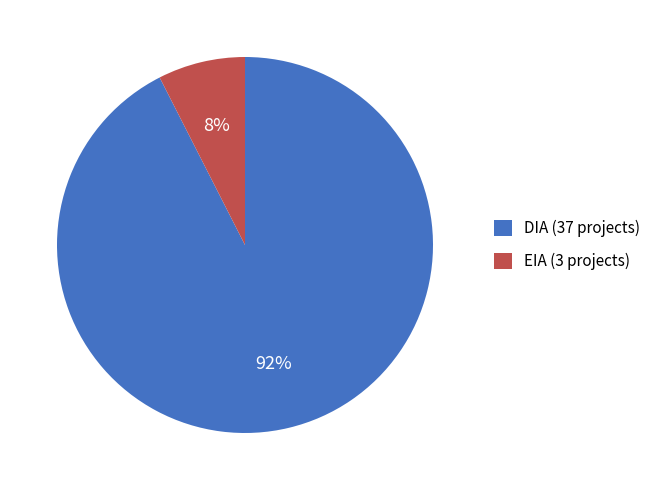

How many segments does this pie chart have?

2